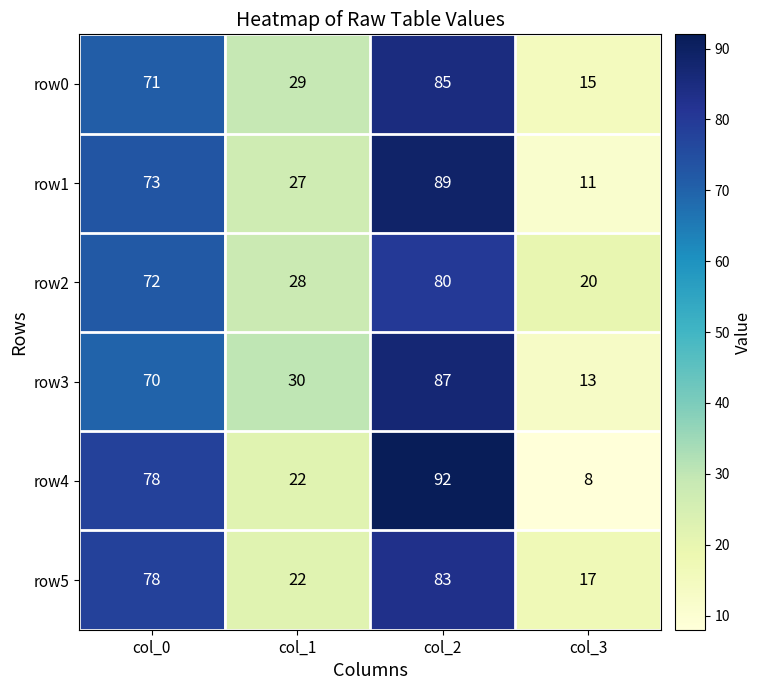

What is the sum of all row0 values?

200